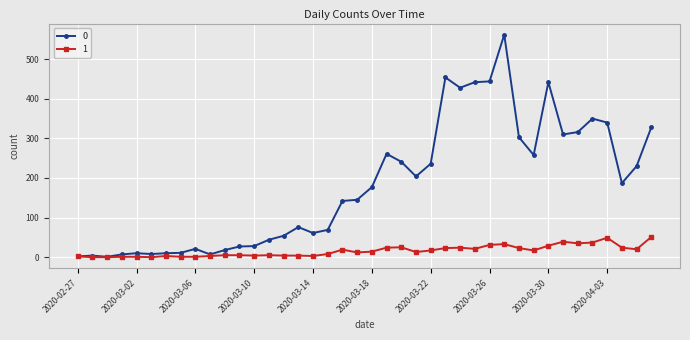

What is the average value of the 0 series?

181